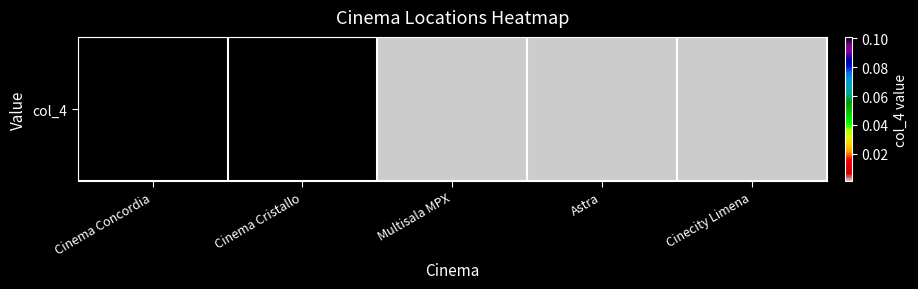

What is the change in value from Cinema Cristallo to Cinecity Limena?

-0.1